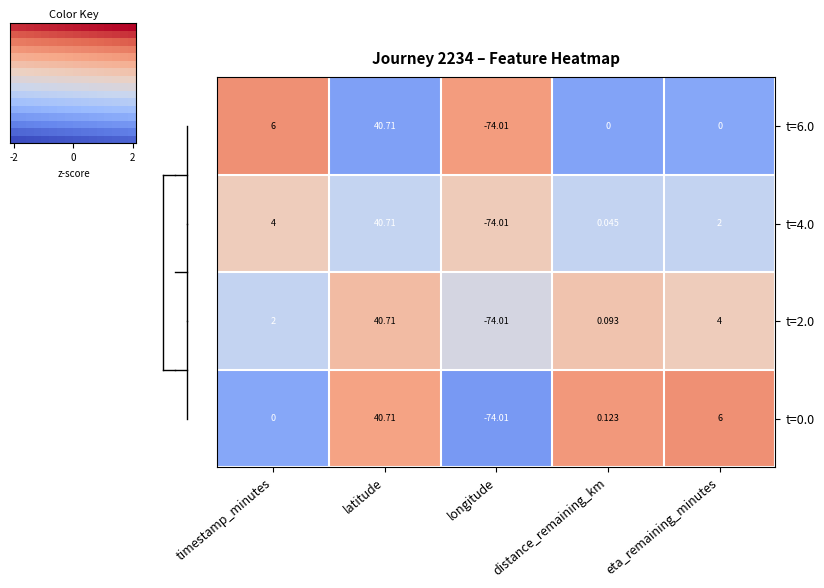

Is the value of t=4.0 at timestamp_minutes greater than the value of t=0.0 at longitude?

Yes